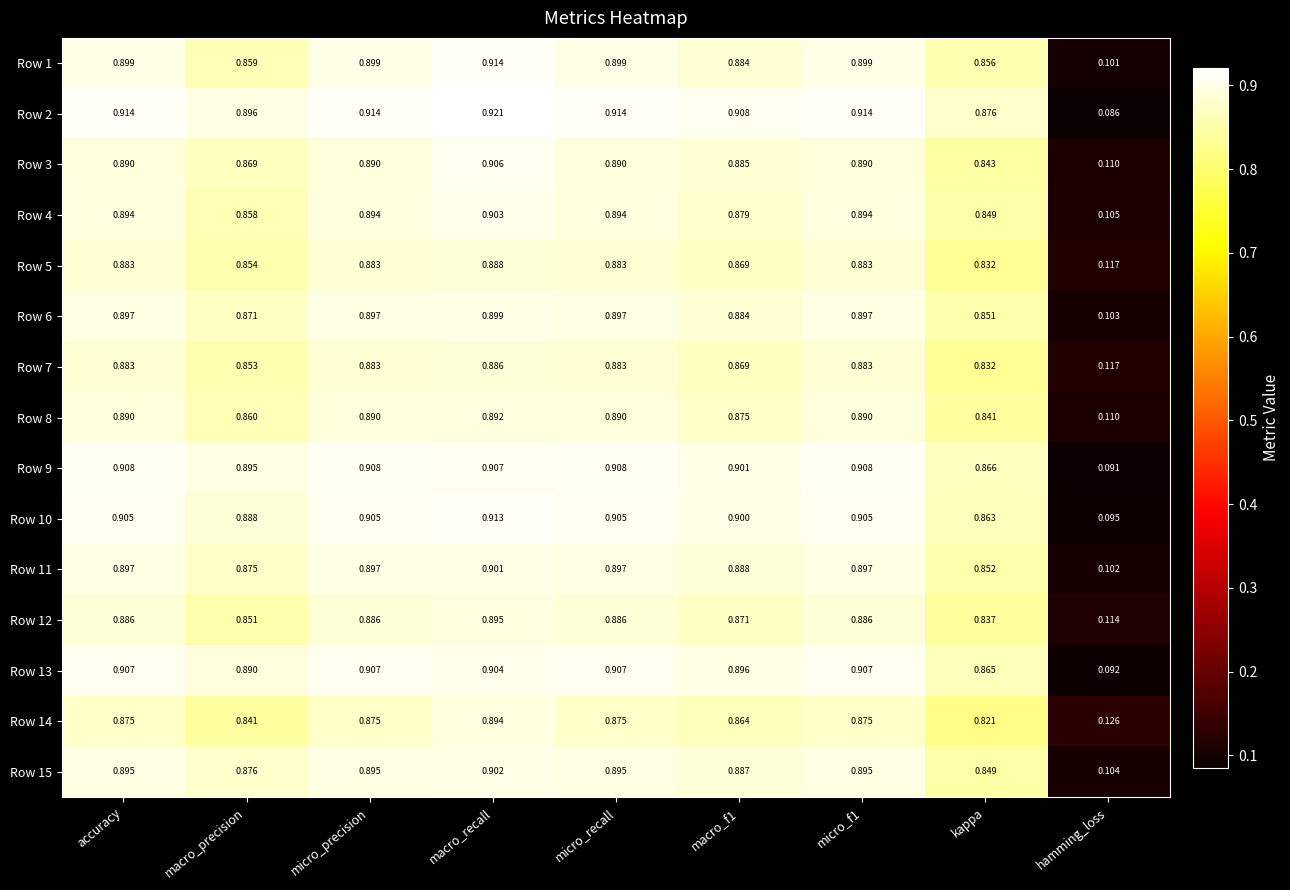

At which label is Row 4 closest to 0?

hamming_loss